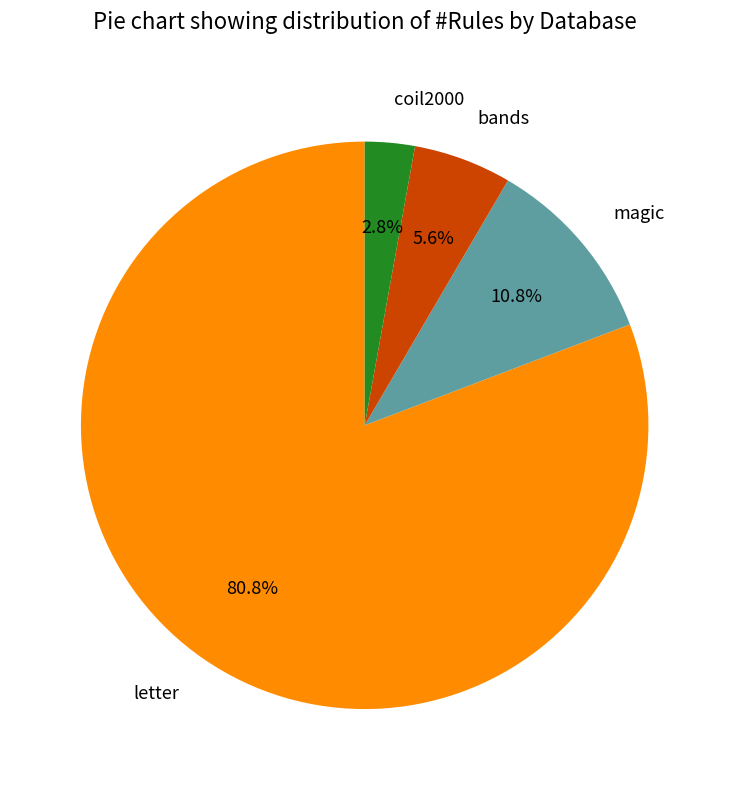

Which category accounts for the majority?

letter